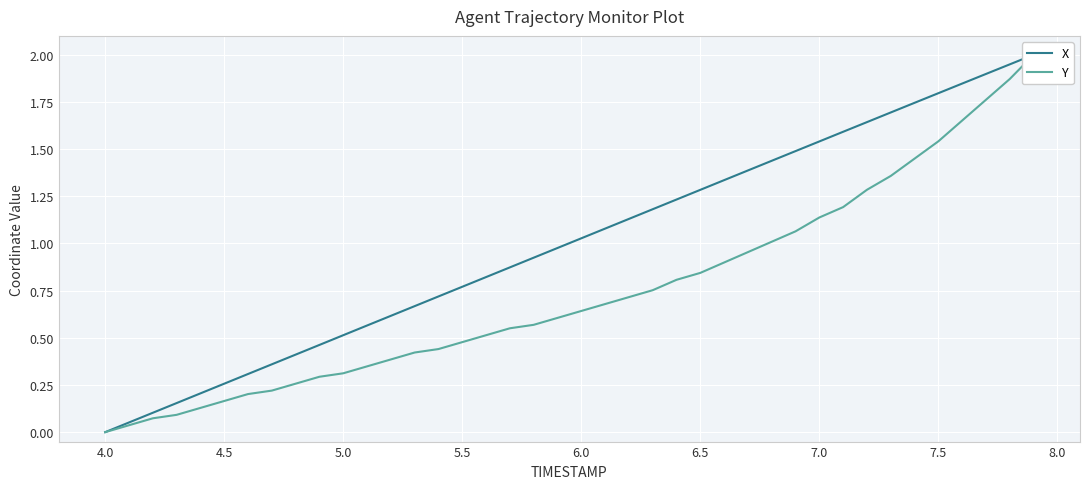

What is the value of the X point at the 6th from the left?

0.3